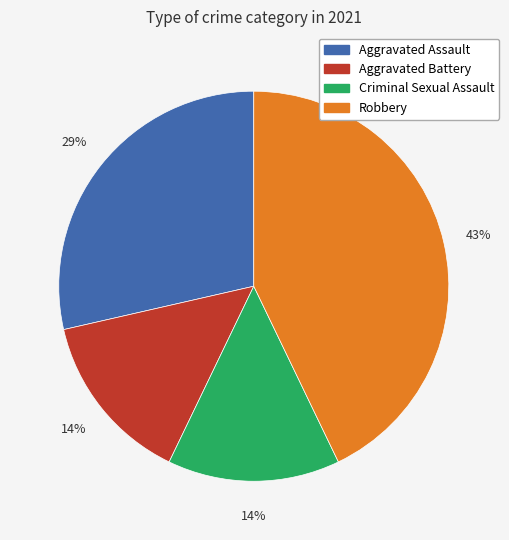

Is the sum of Aggravated Battery and Aggravated Assault greater than half?

No